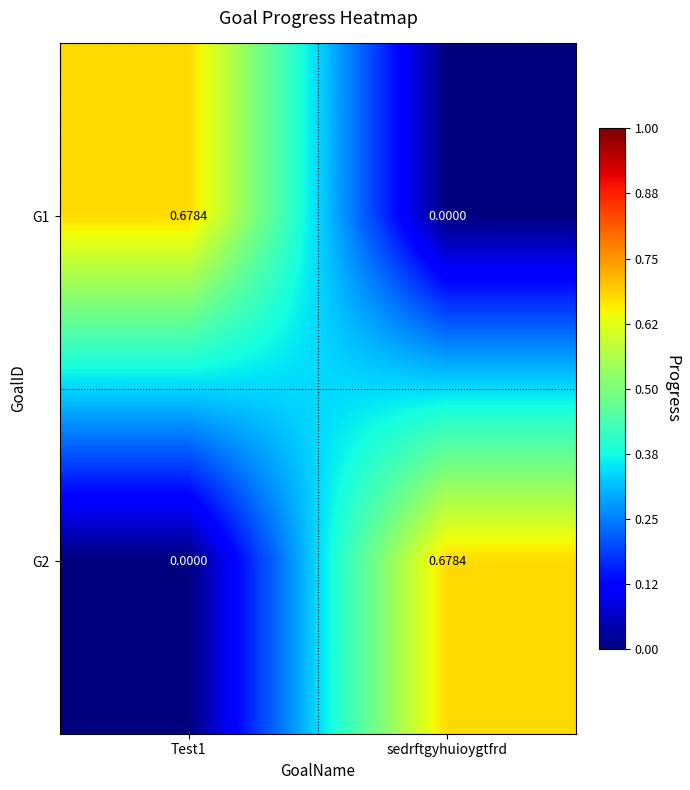

How many series are shown in this chart?

2